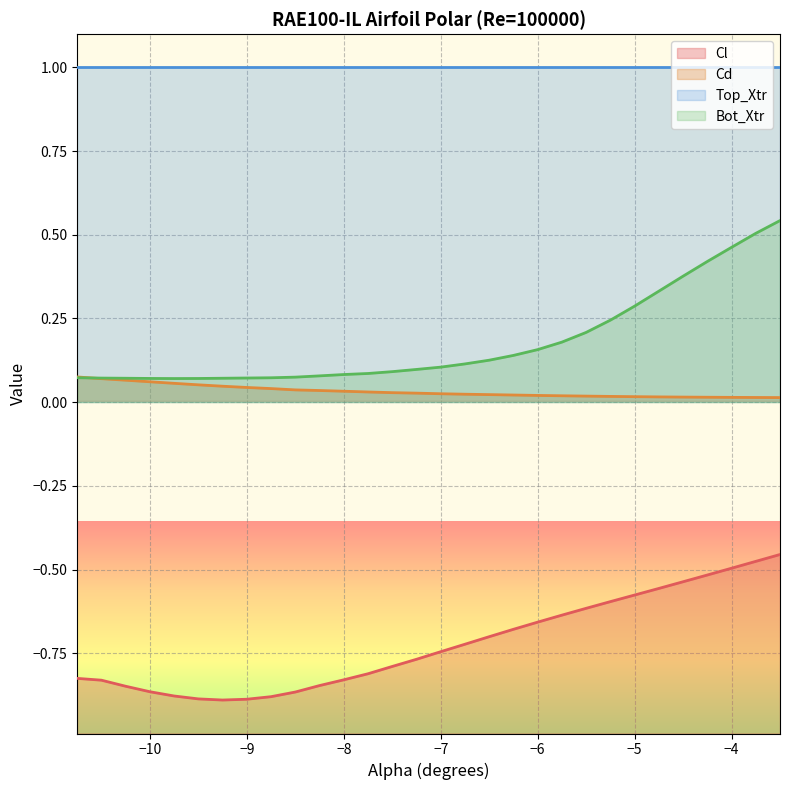

What is the sum of the Bot_Xtr values at -4.75 and -9.25?

0.4